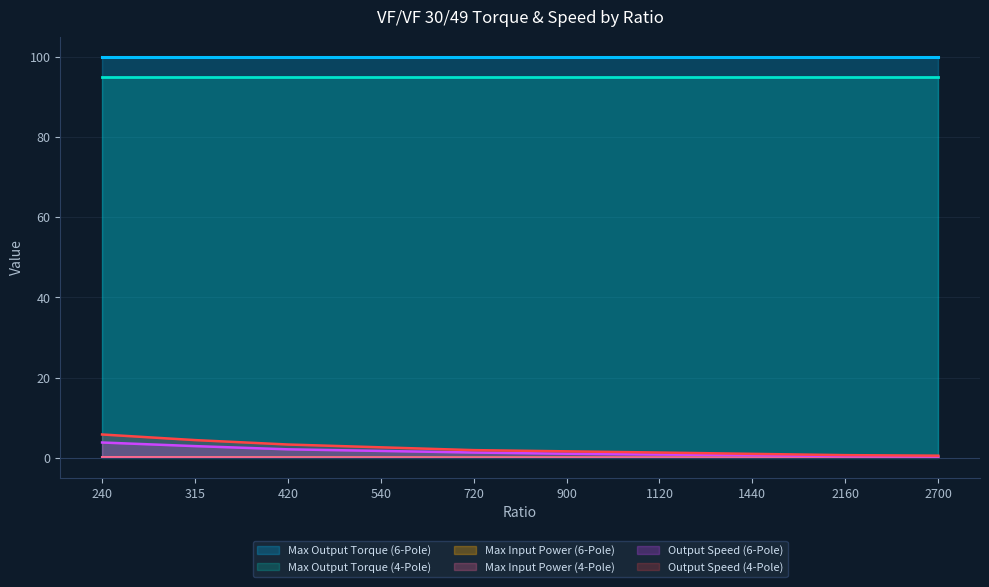

What is the highest value of the Output Speed (6-Pole) series?

3.8